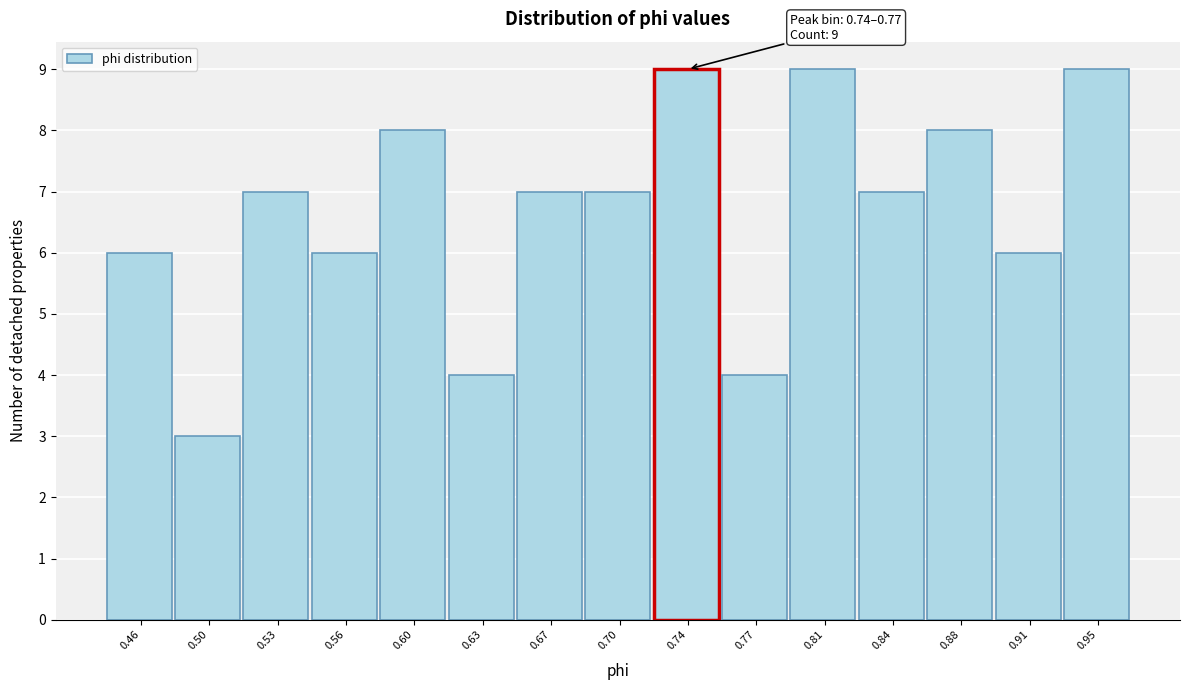

Reading left to right, list all the values displayed in this chart.

6	3	7	6	8	4	7	7	9	4	9	7	8	6	9